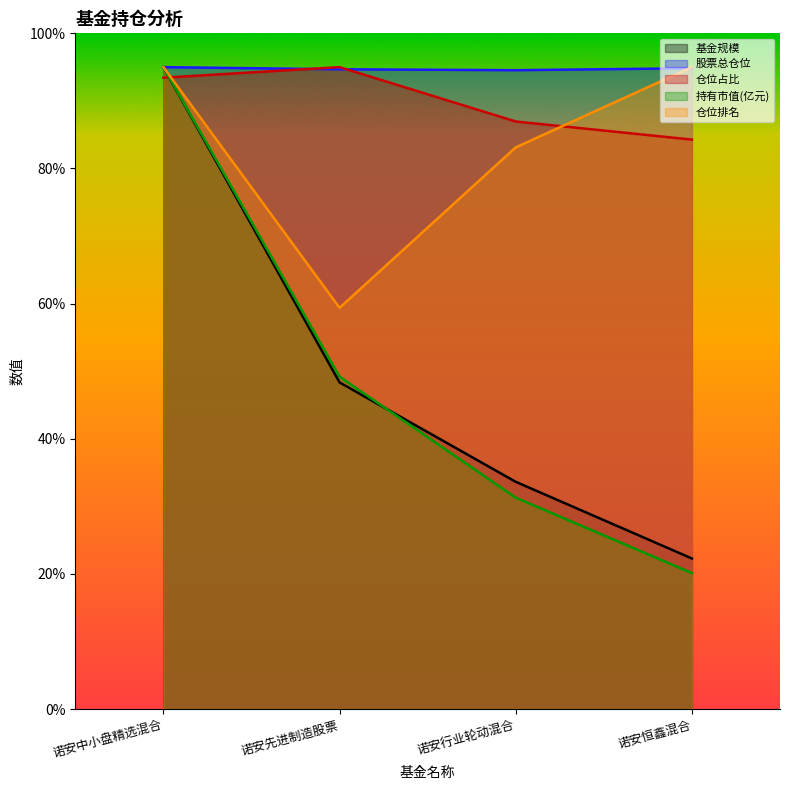

How many lines are shown in the chart?

5